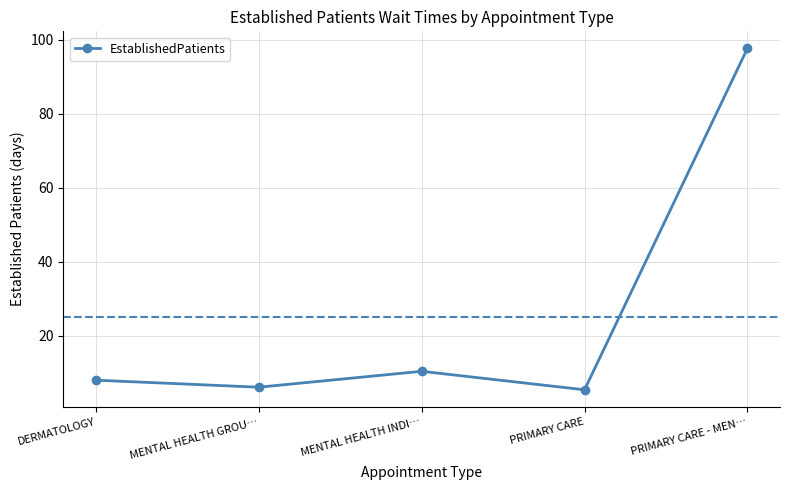

True or false: the data has more than 1 interior local peaks.

False